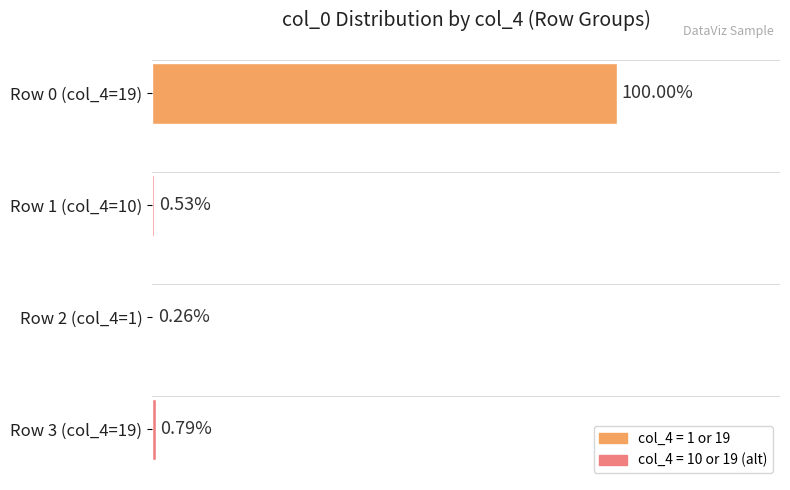

Count the number of categories in the chart.

4